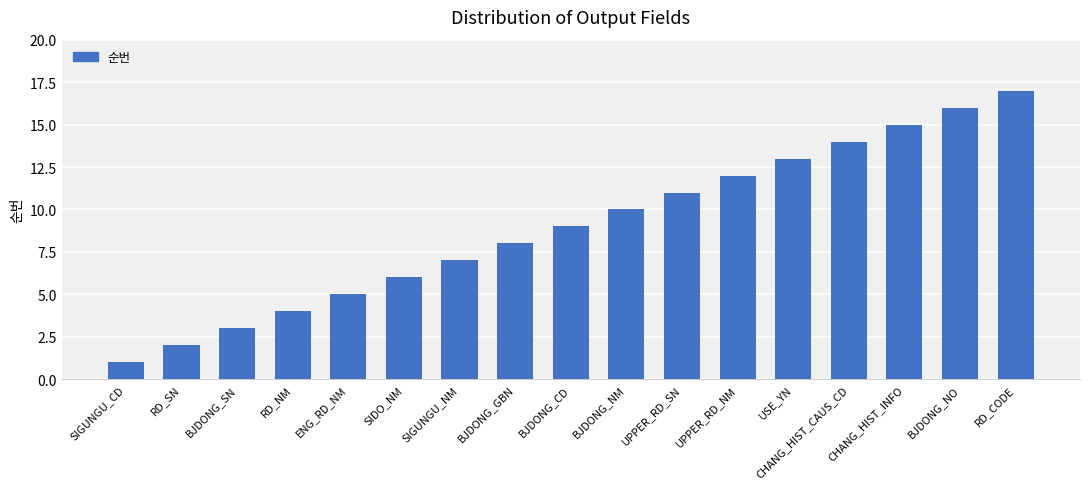

How many bars are there in total?

17